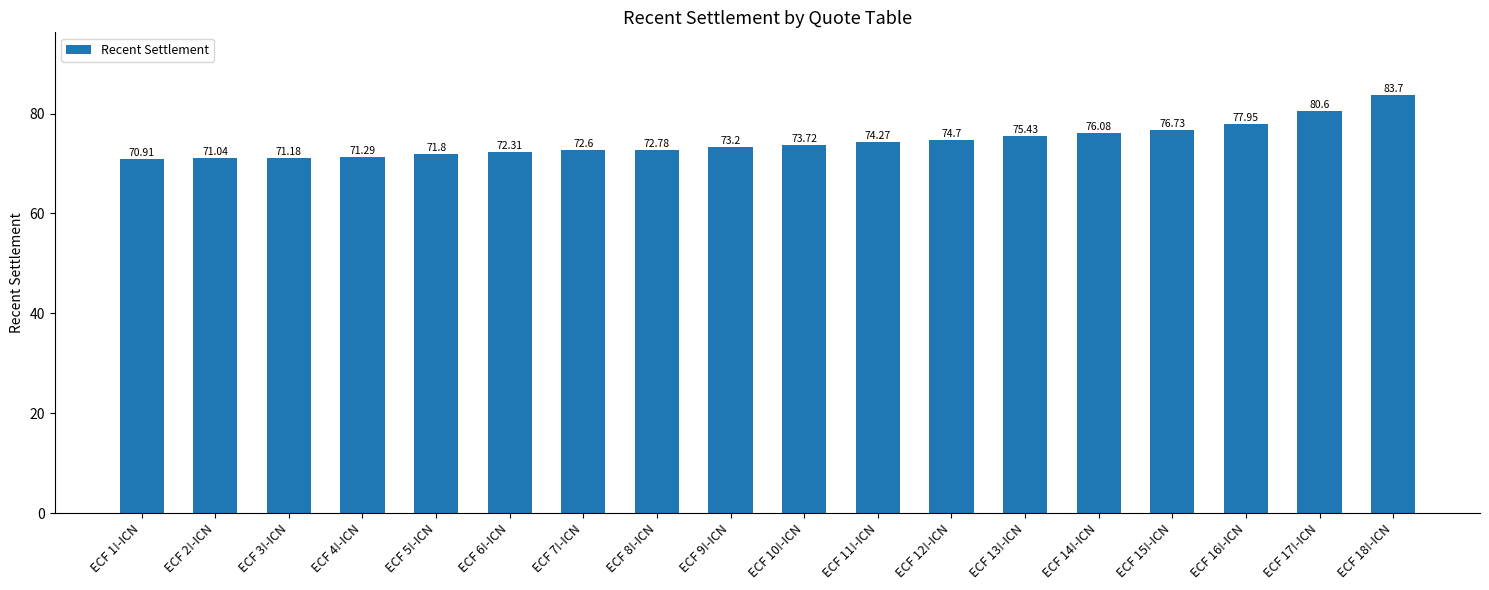

What position from the left is ECF 7!-ICN?

7